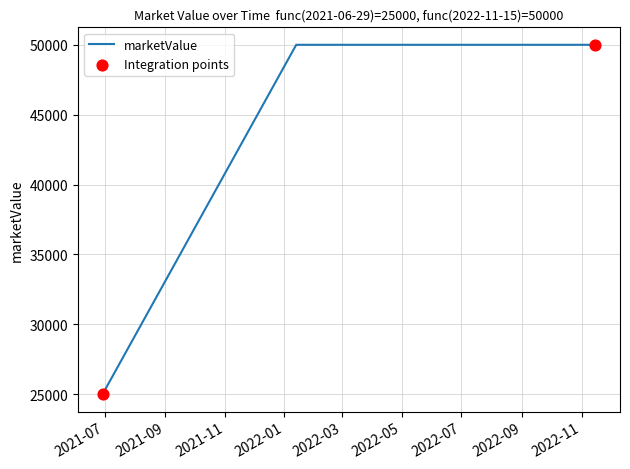

What is the maximum value shown in the chart?

50000